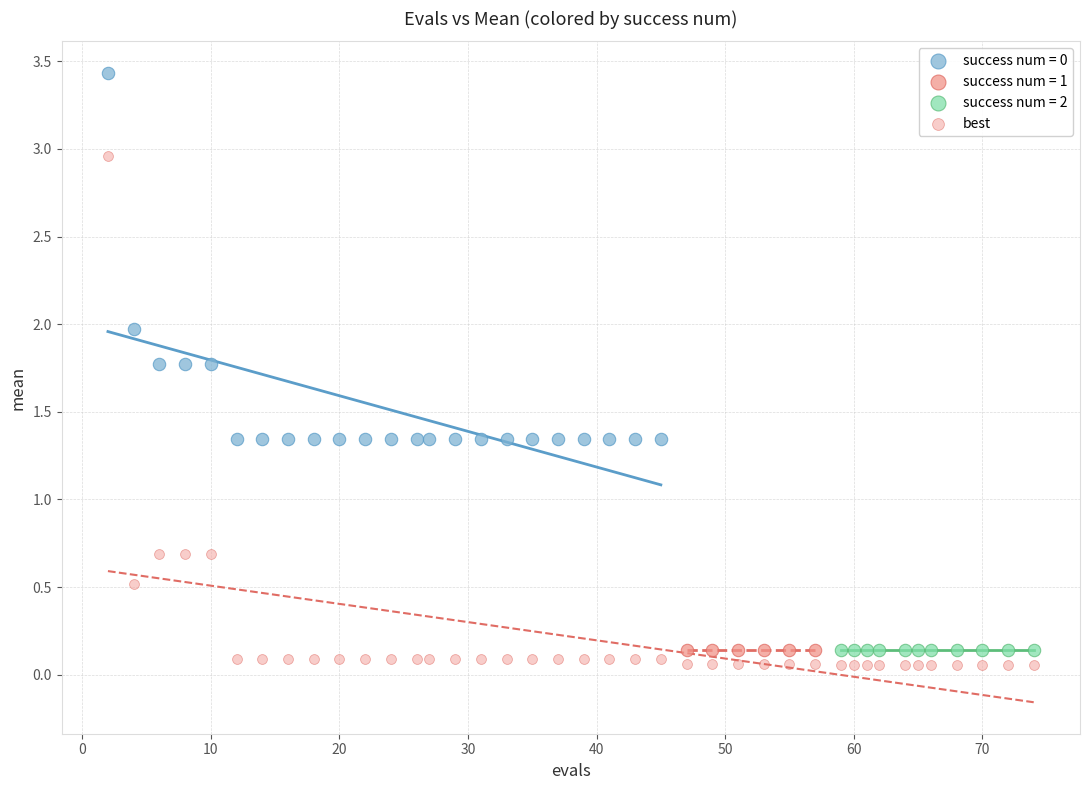

Which series contains the highest Y value?

success num = 0